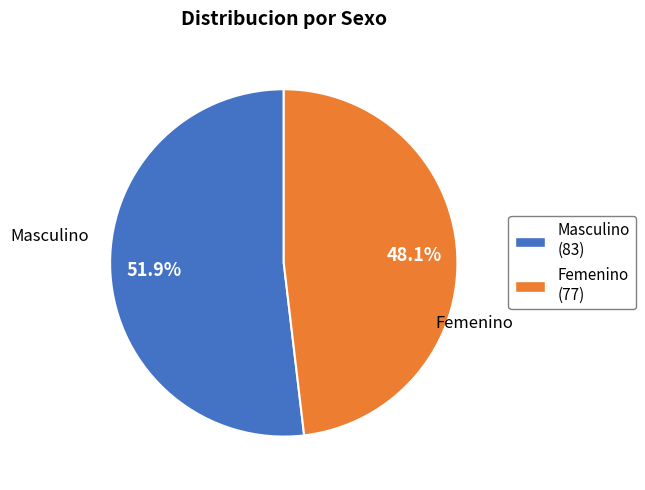

Is it true that Masculino is 52% of the pie?

True